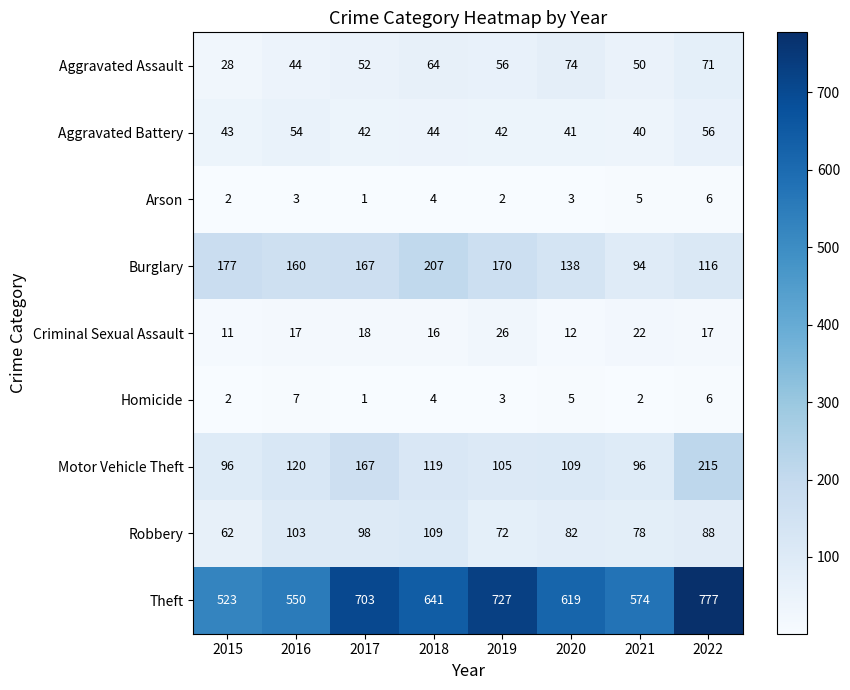

What is the minimum value shown in the chart?

1